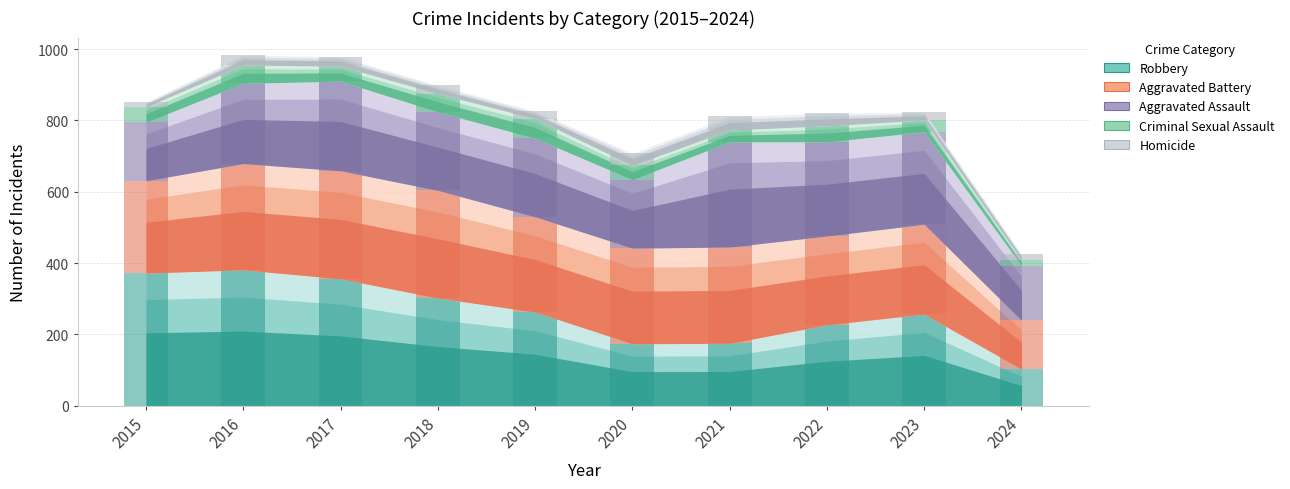

What are all the series names shown in the legend?

Aggravated Assault, Aggravated Battery, Criminal Sexual Assault, Homicide, Robbery